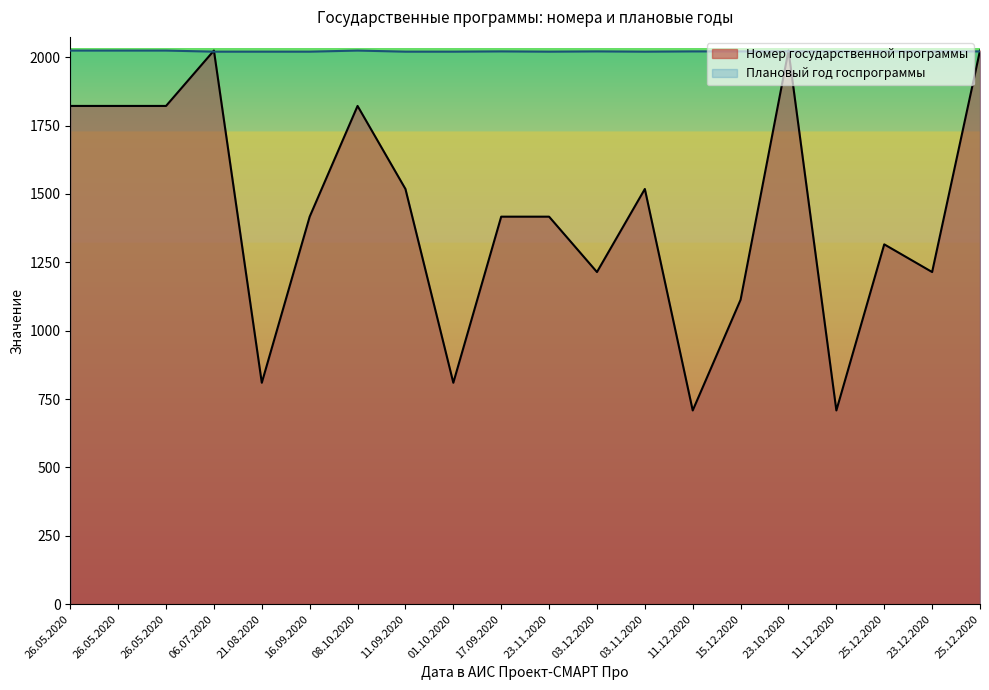

How many values in the Плановый год госпрограммы series exceed 2021?

4